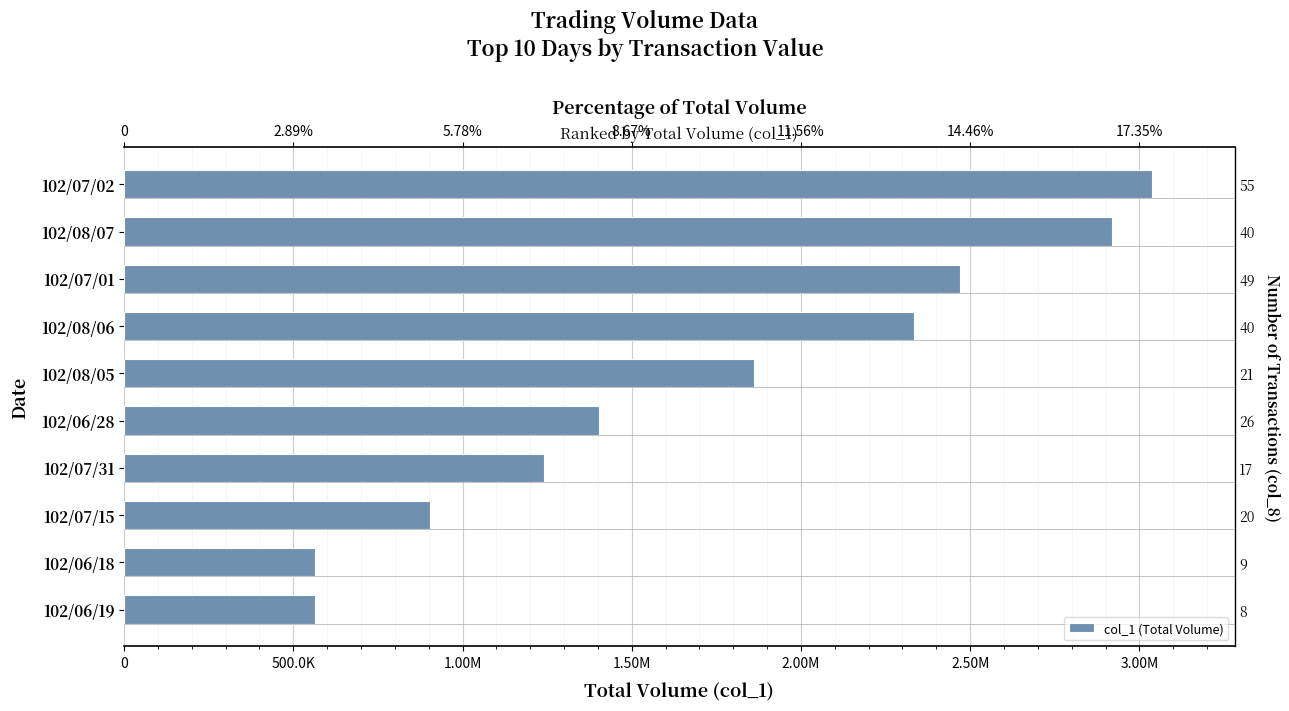

Does the chart contain any negative values?

No